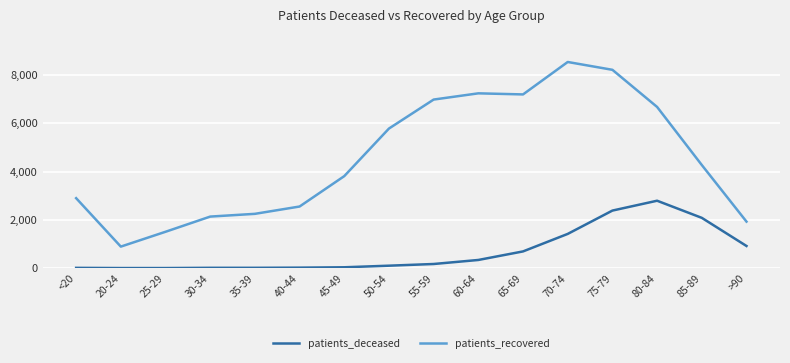

What is the difference between the maximum and minimum values in the patients_recovered series?

7645